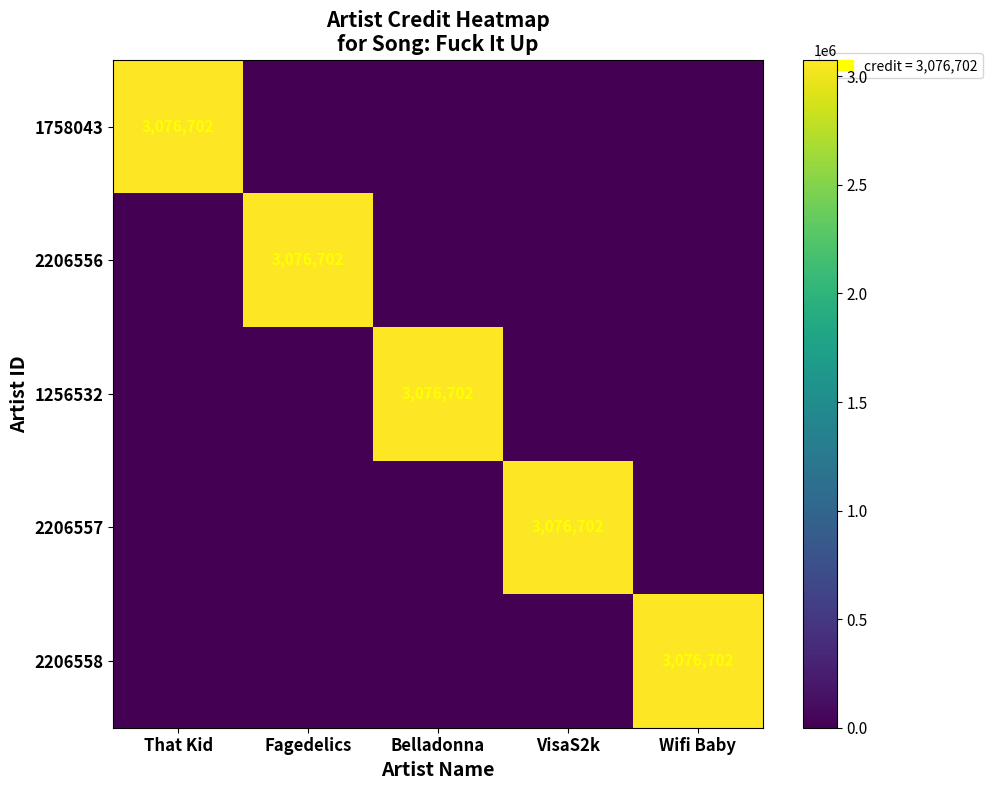

Which label corresponds to the largest value in the chart?

That Kid